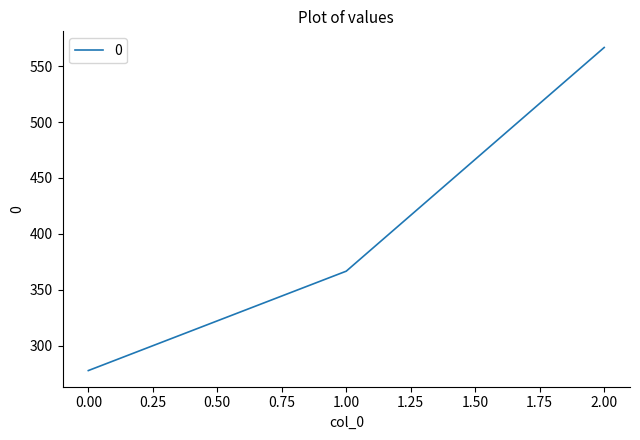

How many distinct data groups are displayed?

1